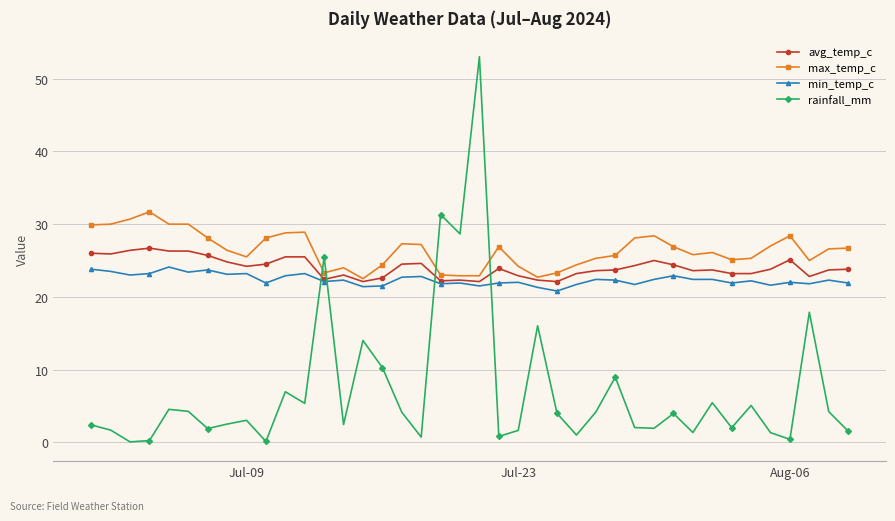

Is this an area chart (filled region under the line)?

No